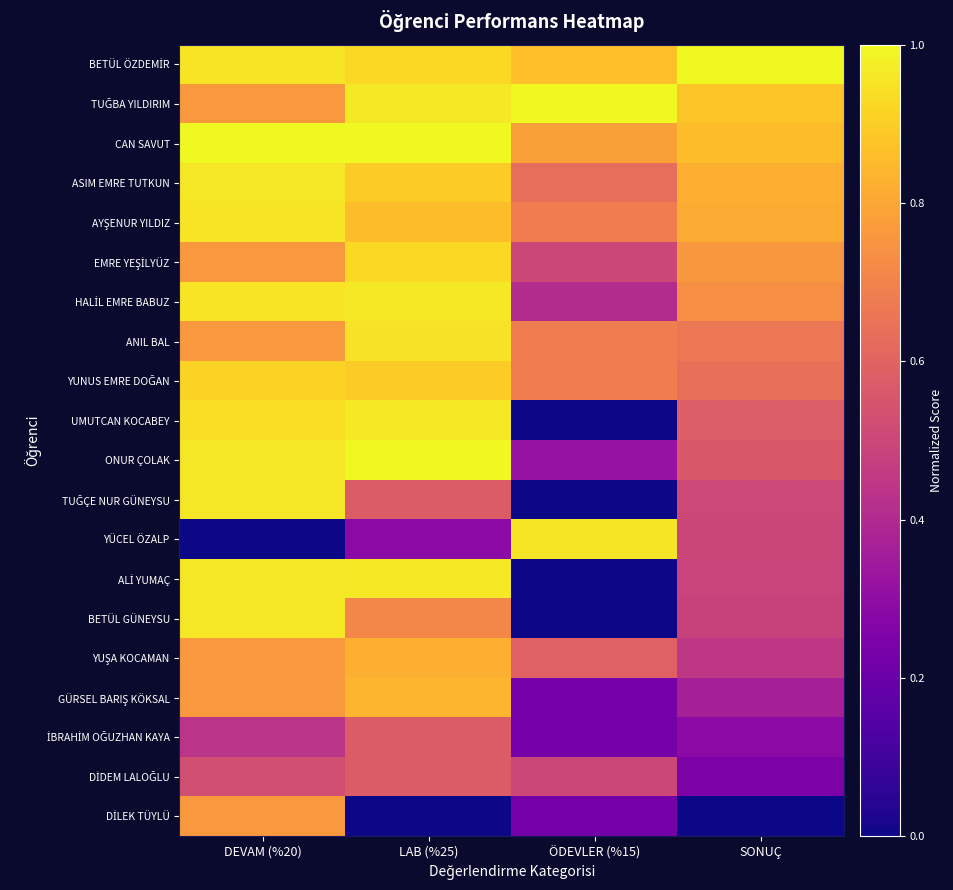

At how many categories does at least one series exceed 0?

4